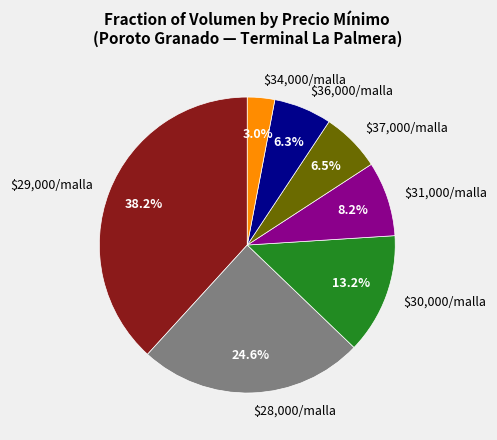

Is there a majority slice in this chart?

No